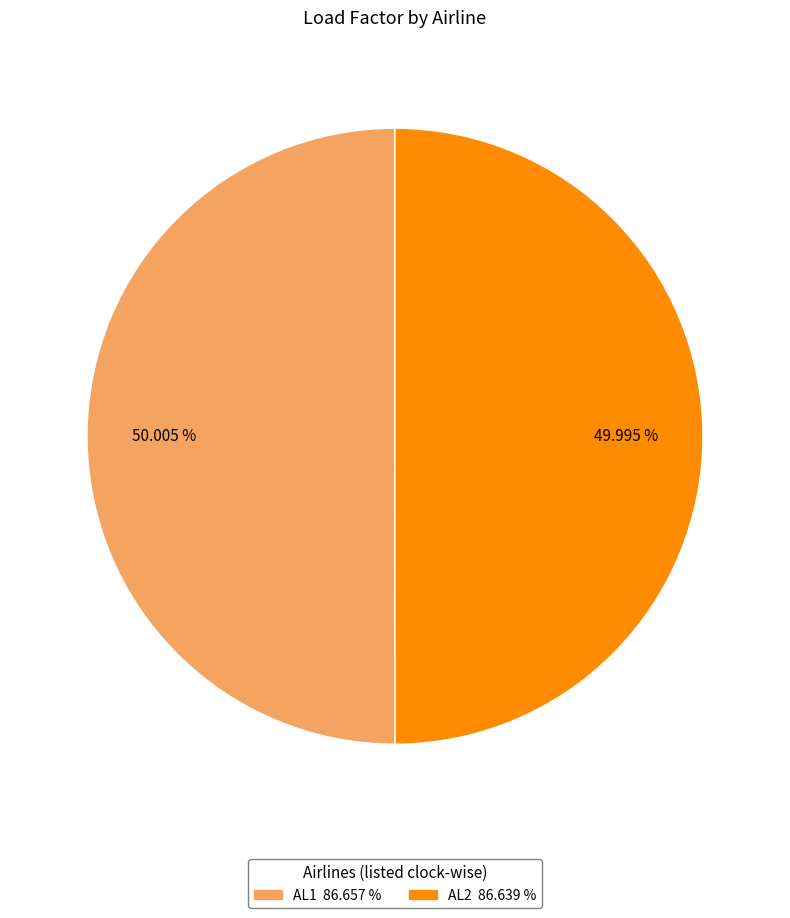

Count the number of slices in the pie.

2